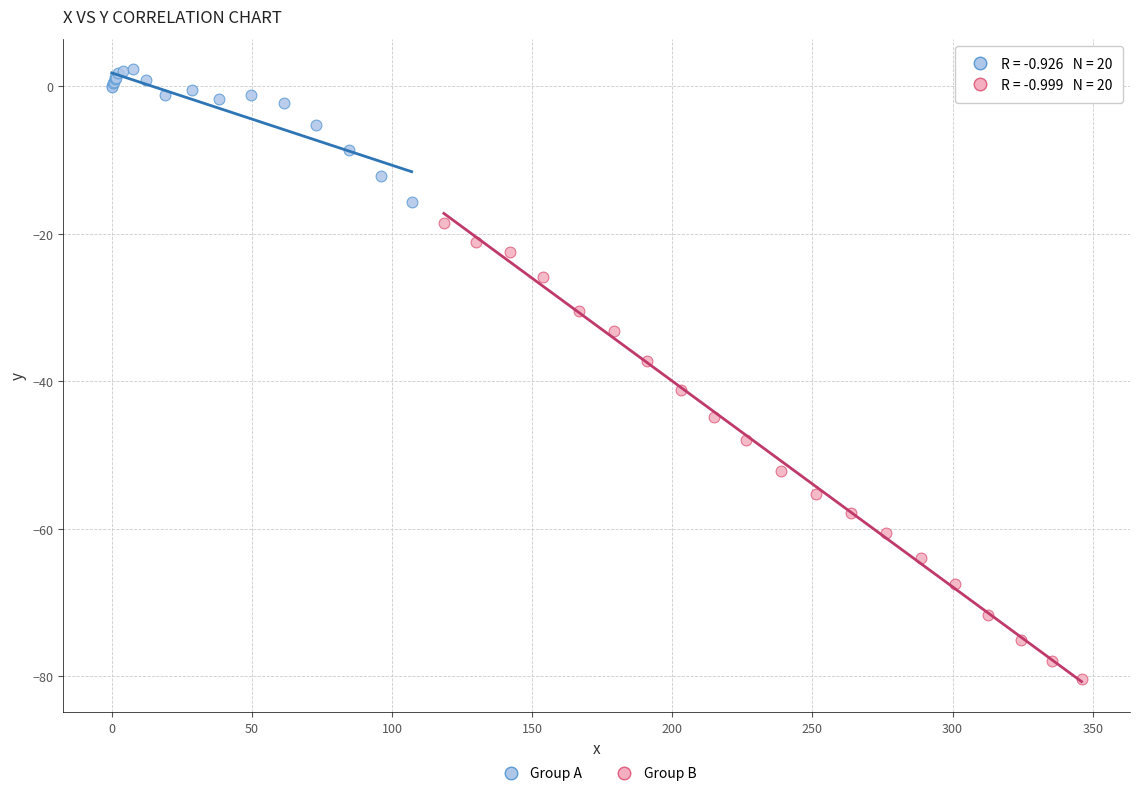

Which series has the largest Y range (max minus min)?

Group B